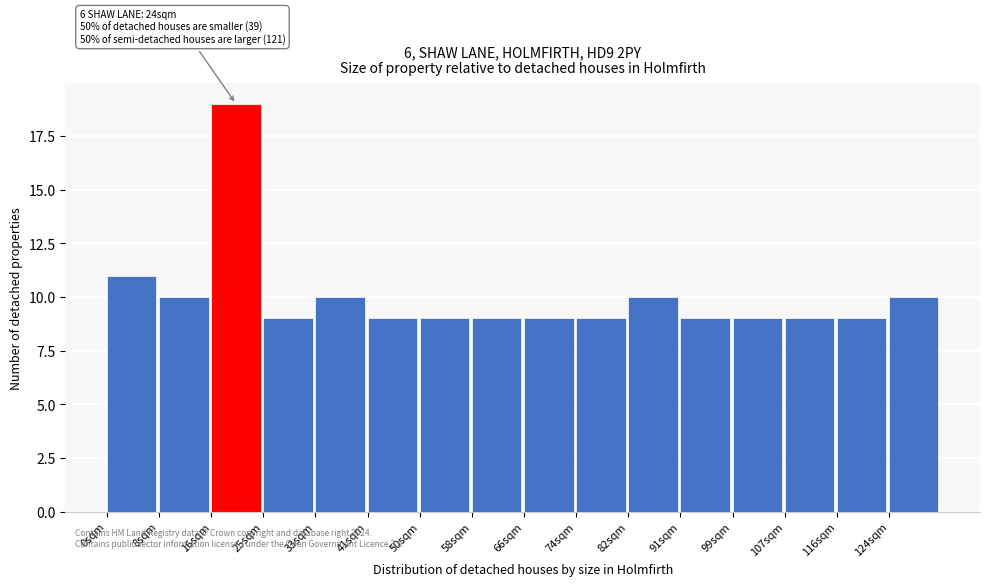

Which range on the x-axis has the tallest bar?

17 to 25